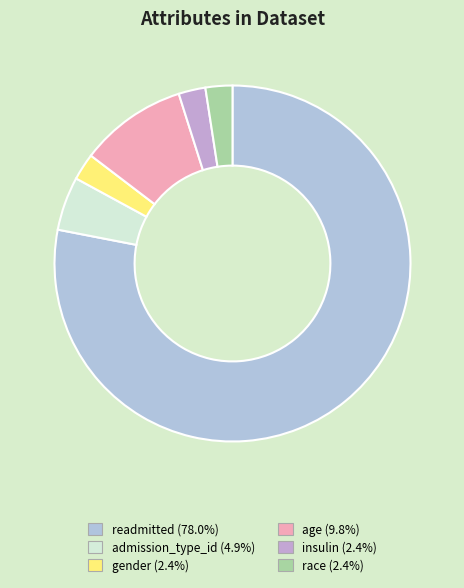

What is the smallest slice in the pie chart?

gender